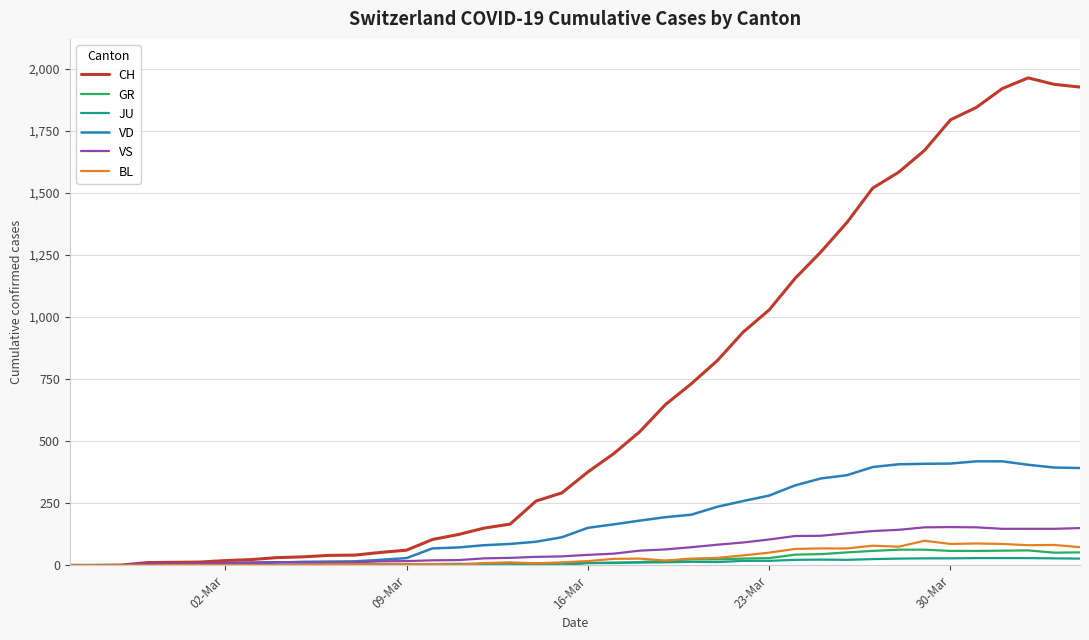

Which series has the widest spread of values?

CH